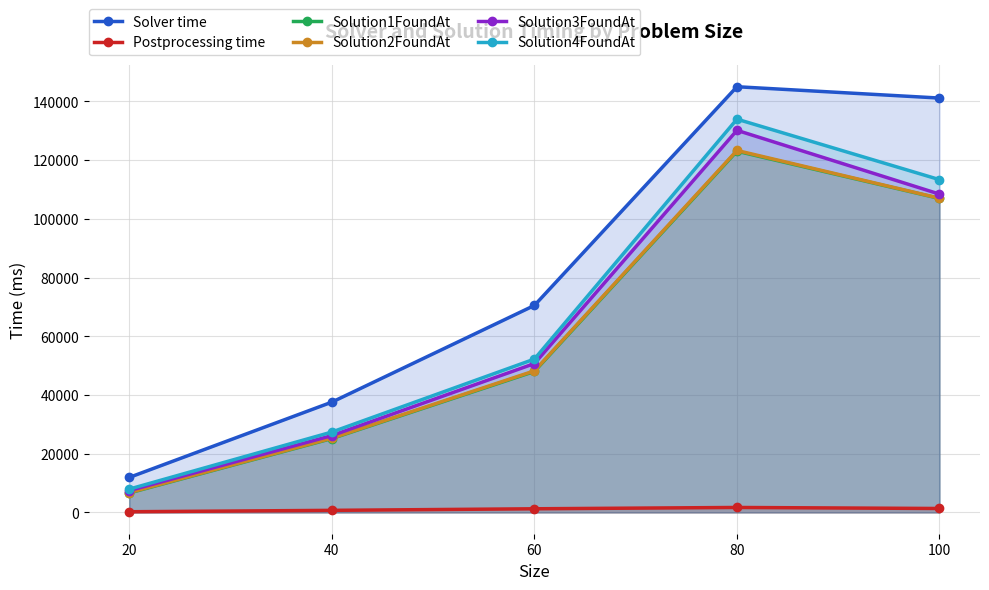

True or false: Solver time has a value of 11931 at 20.

True